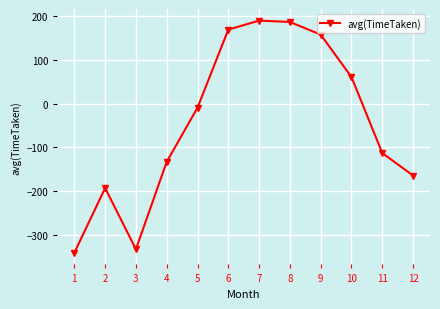

What is the sum of all values?

-526.4